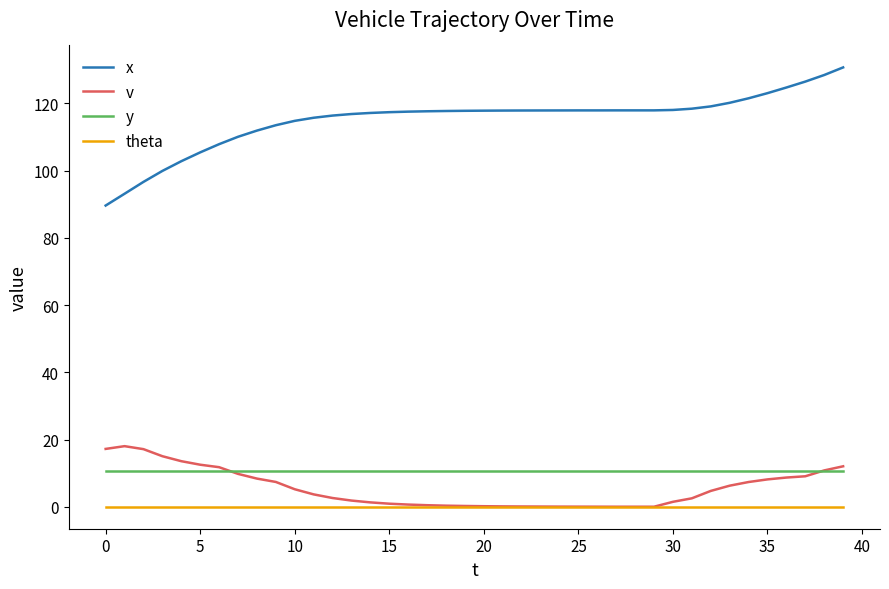

Which series has the largest total across all categories?

x